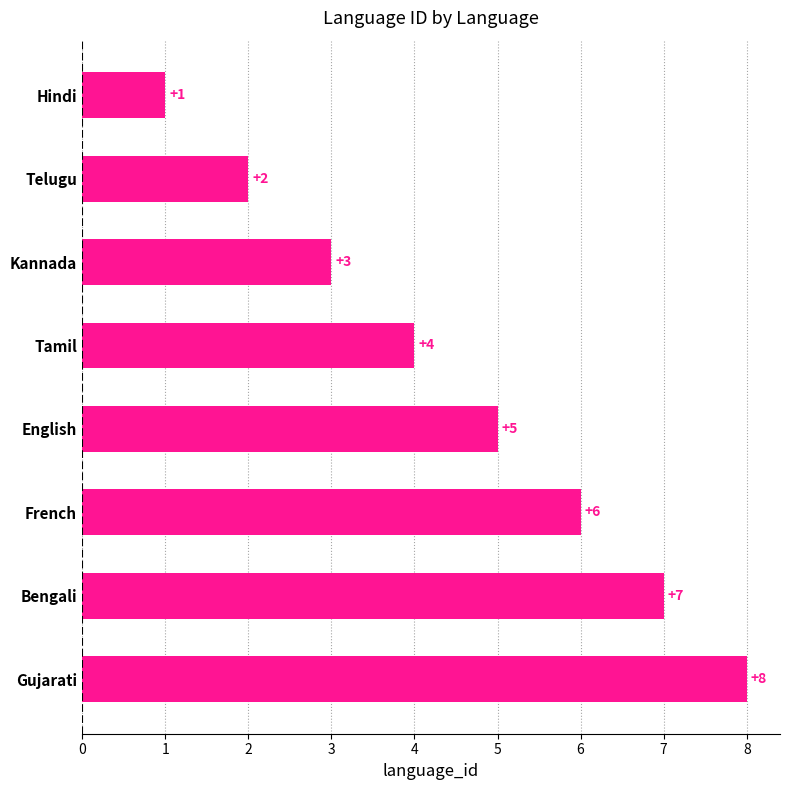

Rank the categories by value from highest to lowest.

Gujarati, Bengali, French, English, Tamil, Kannada, Telugu, Hindi